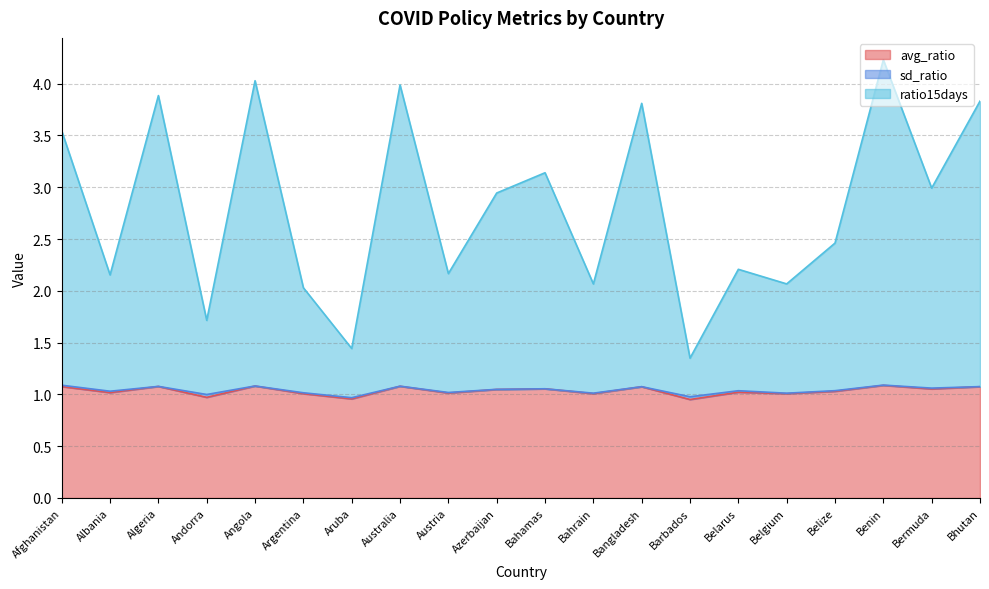

True or false: avg_ratio and ratio15days intersect in this chart.

False